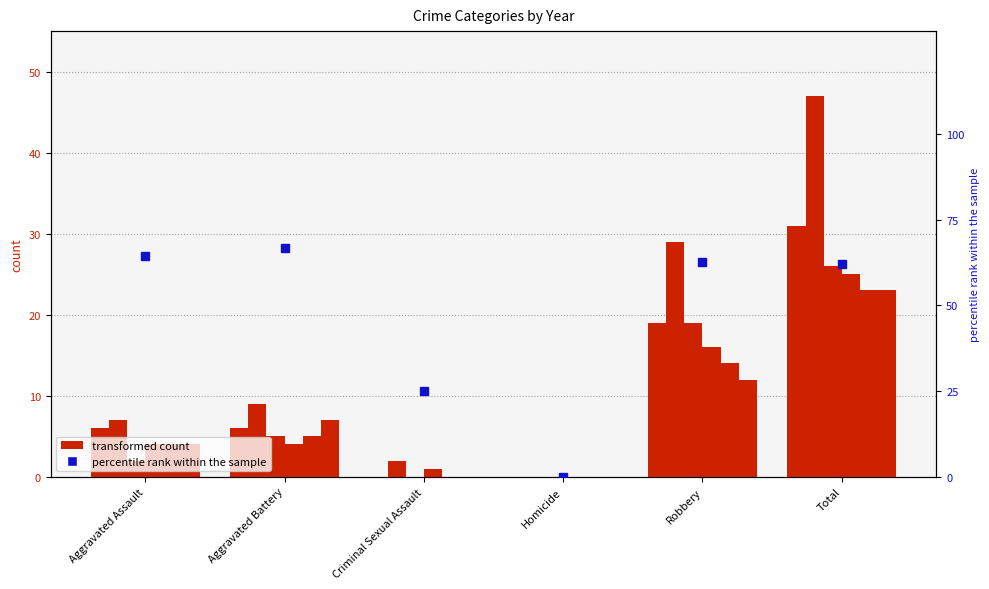

Reading left to right, transcribe all the data shown in this chart.

64.3	66.7	25.0	0.0	62.6	62.1